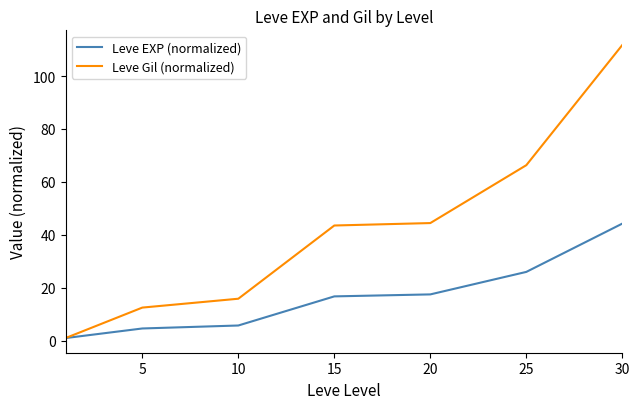

What is the greatest value displayed?

111.7